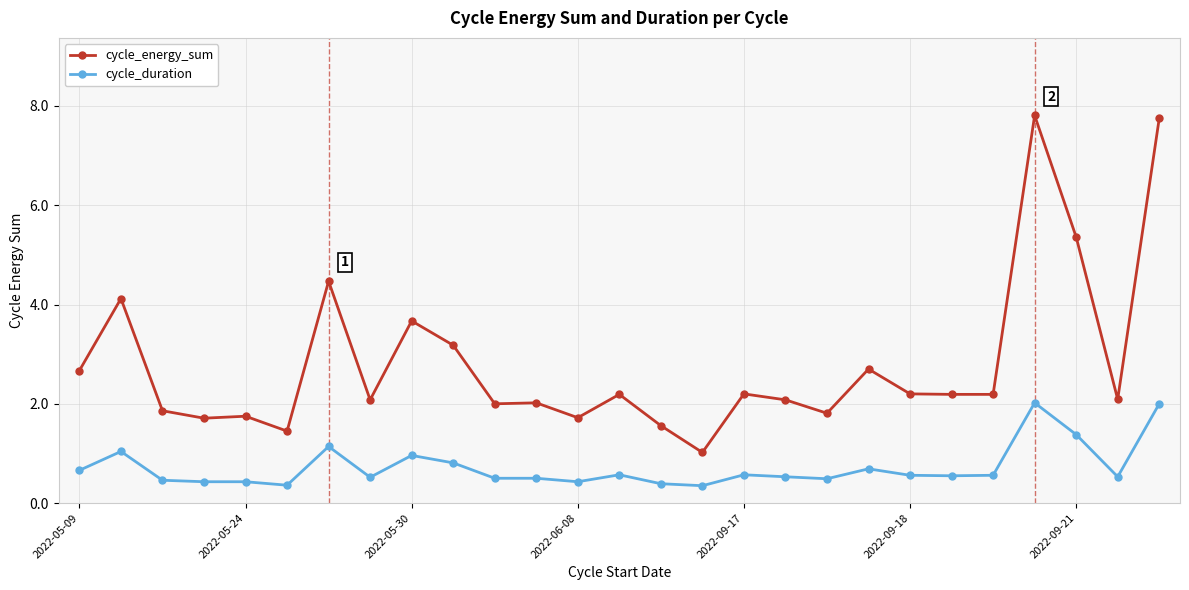

How many series are shown in this chart?

2